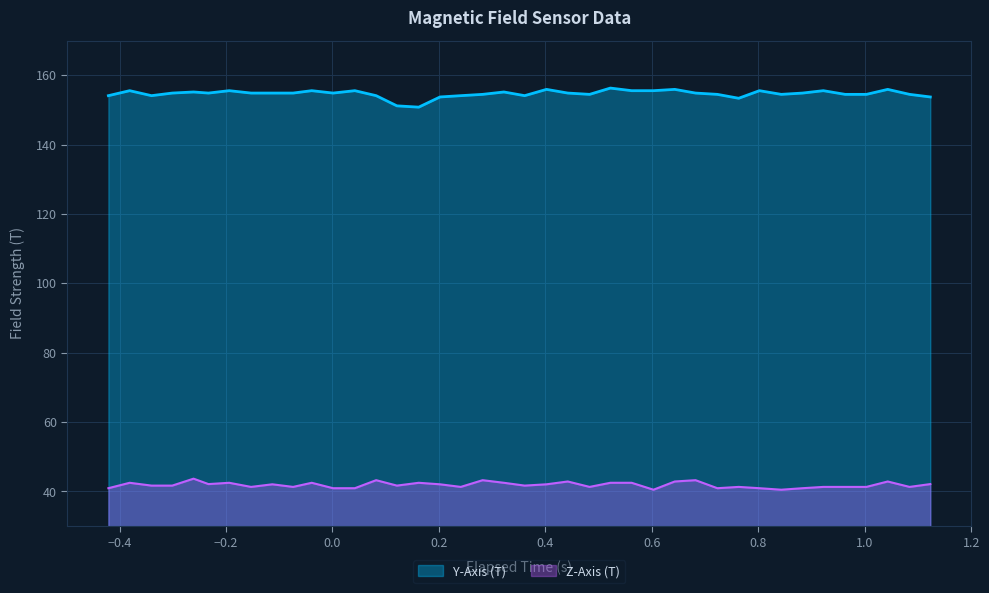

How many distinct data groups are displayed?

2